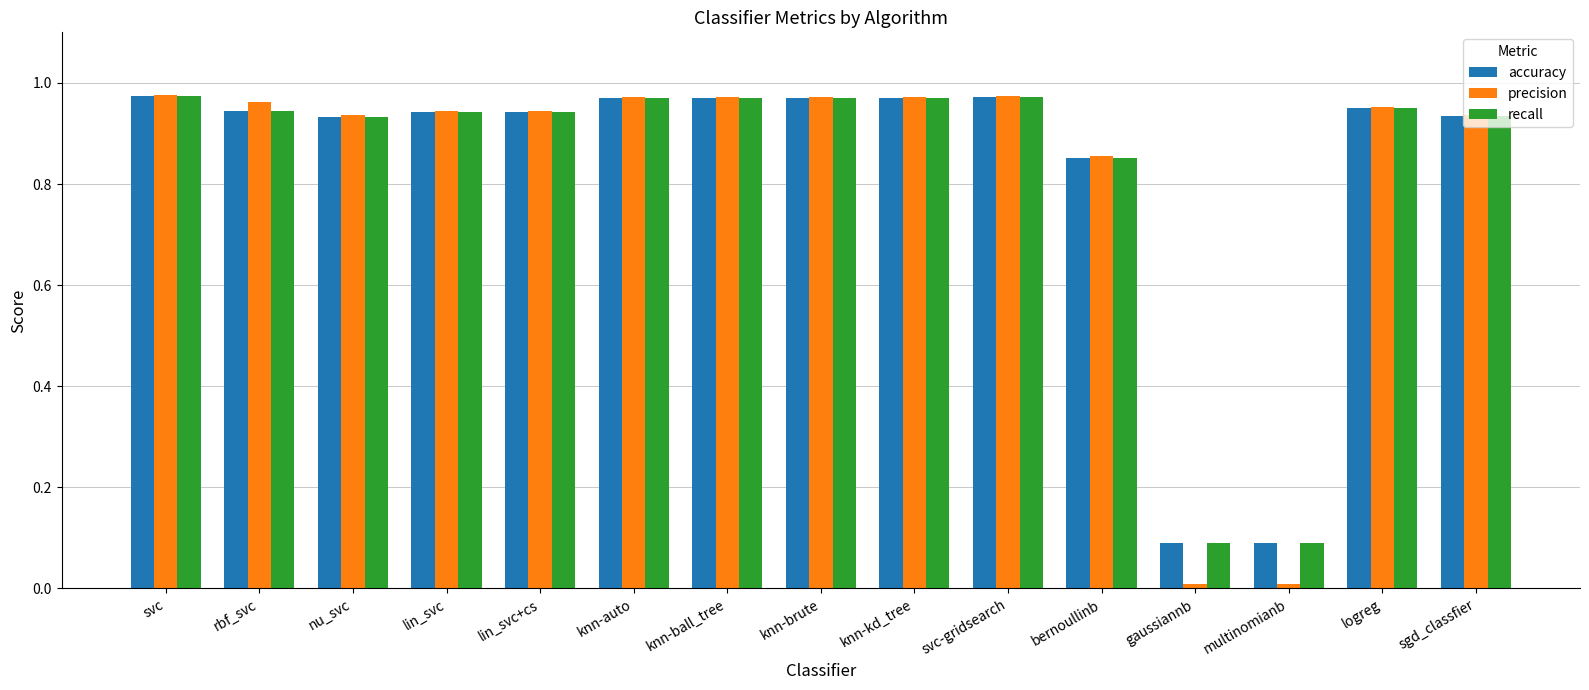

How many groups of bars are there?

15